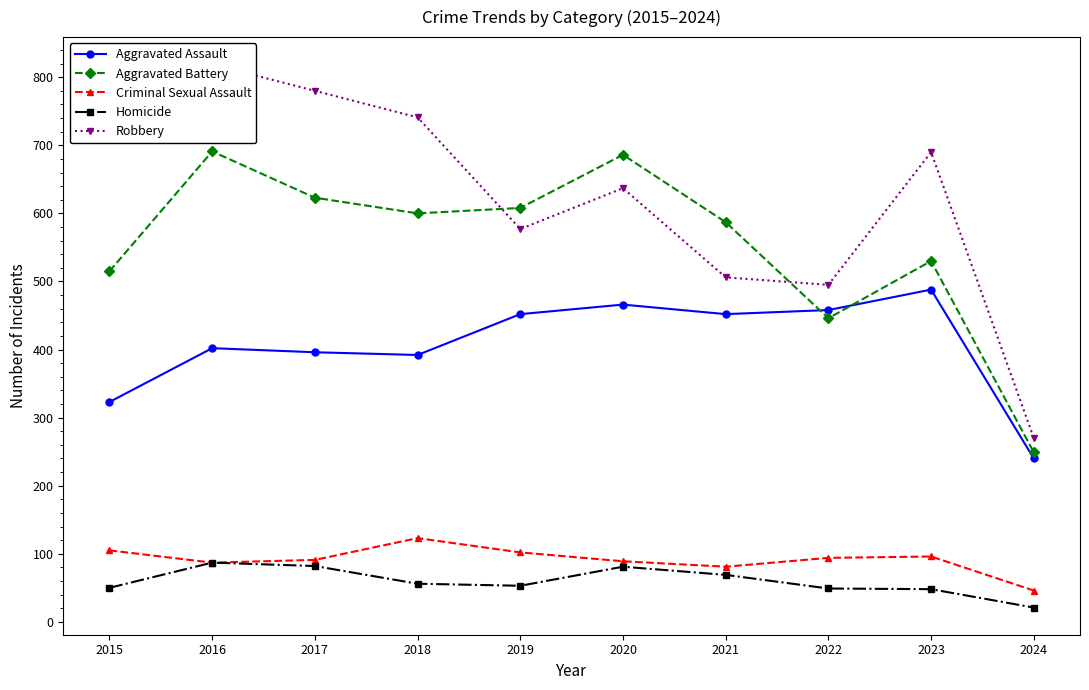

How many interior local peaks does the Aggravated Assault series have?

3